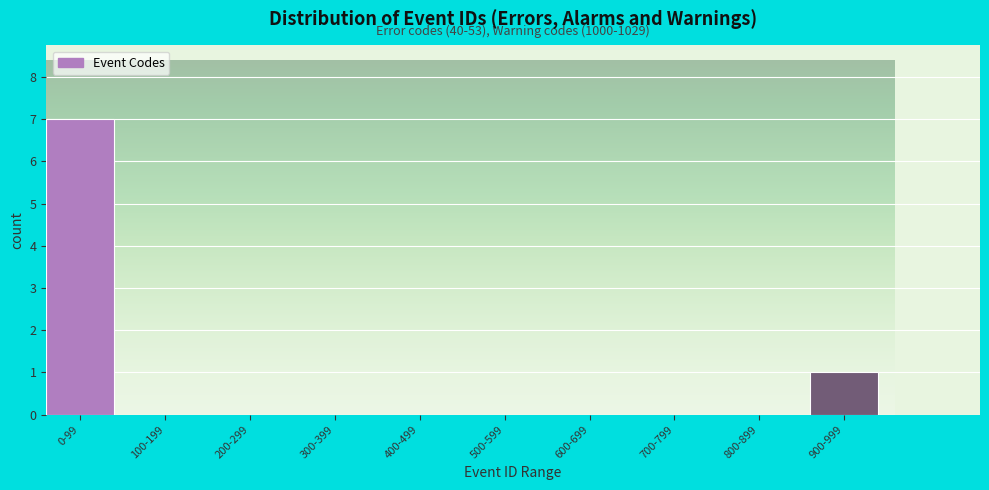

Reading left to right, what are all the values shown in this chart?

0-99=7	100-199=0	200-299=0	300-399=0	400-499=0	500-599=0	600-699=0	700-799=0	800-899=0	900-999=1